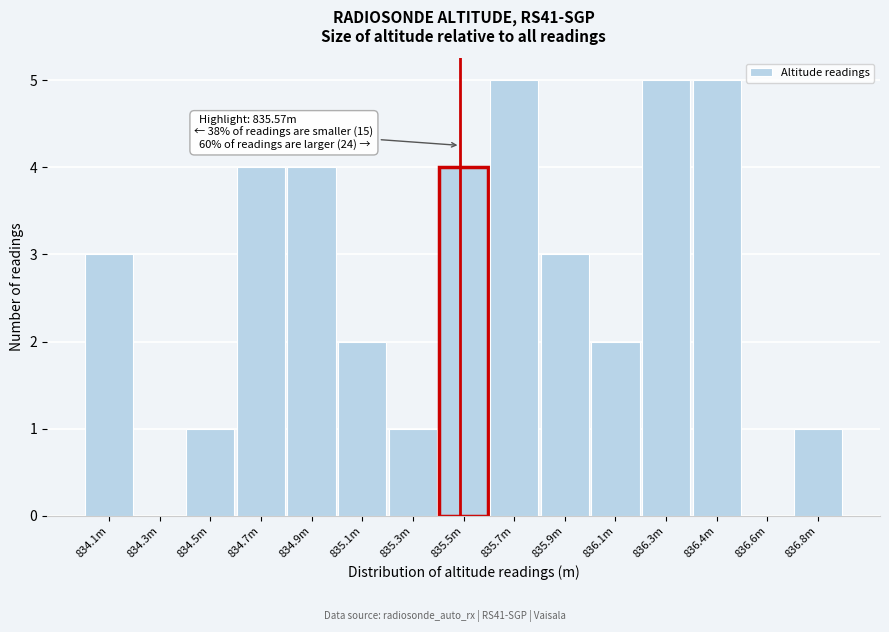

Reading left to right, what are all the values shown in this chart?

834.1m=3	834.3m=0	834.5m=1	834.7m=4	834.9m=4	835.1m=2	835.3m=1	835.5m=4	835.7m=5	835.9m=3	836.1m=2	836.3m=5	836.4m=5	836.6m=0	836.8m=1